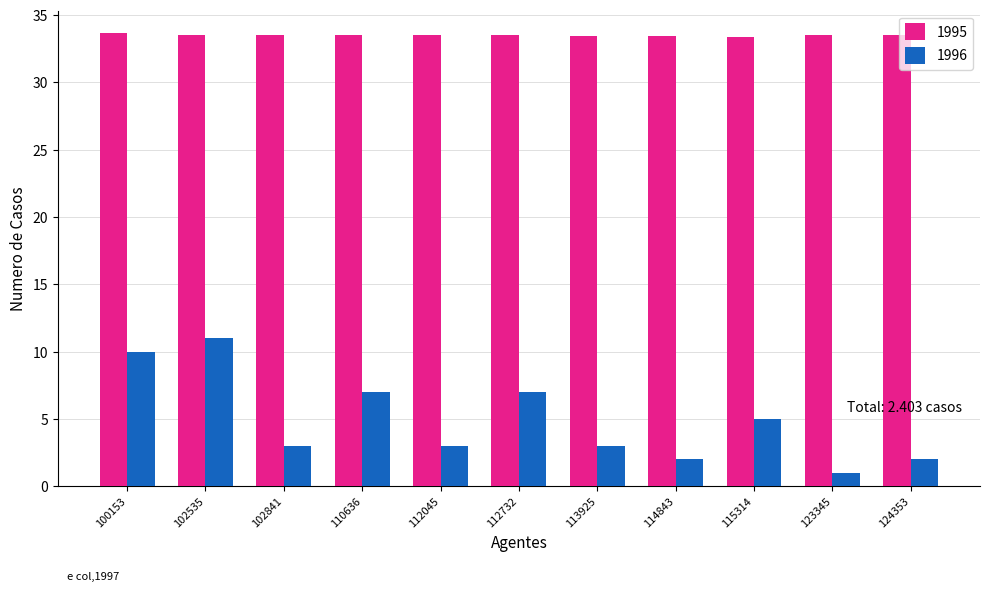

At which category is the sum across all series the highest?

102535